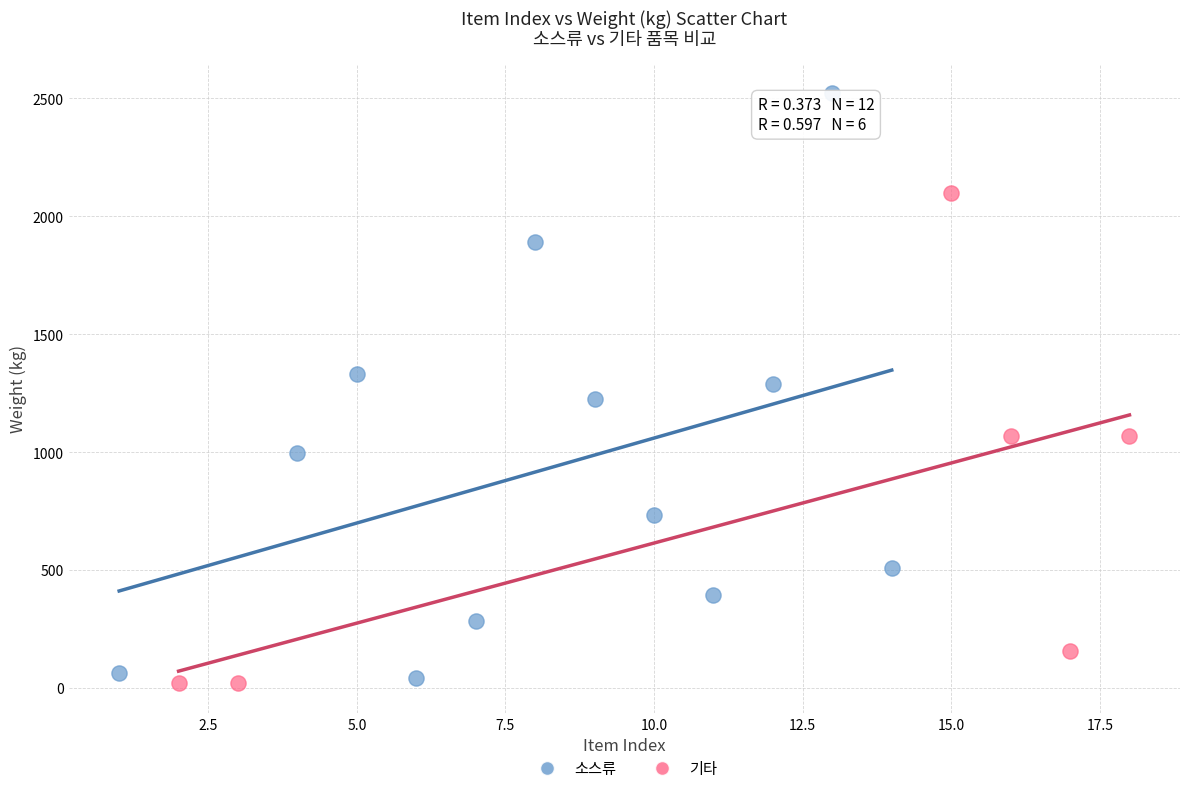

Which series has the widest spread of Y values?

소스류